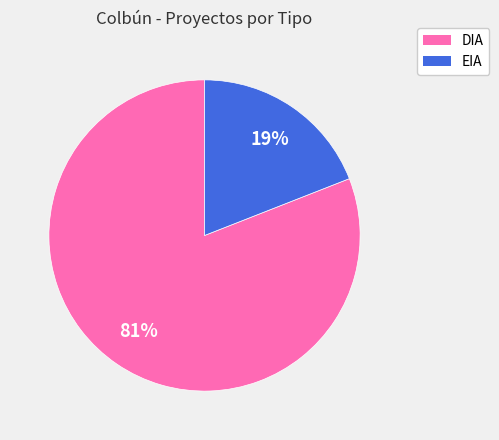

What percentage is the DIA slice, to the nearest percent?

81%